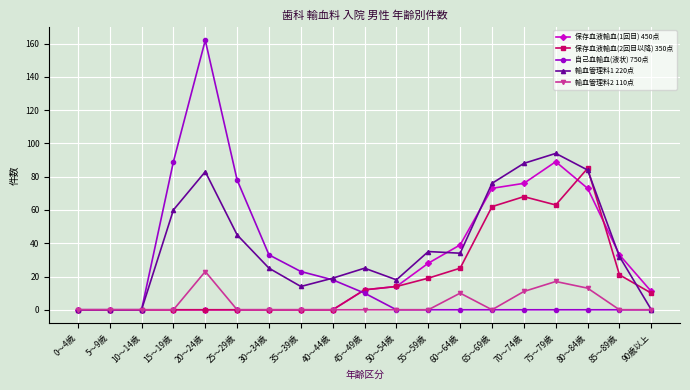

What is the total value across all series at 30～34歳?

58